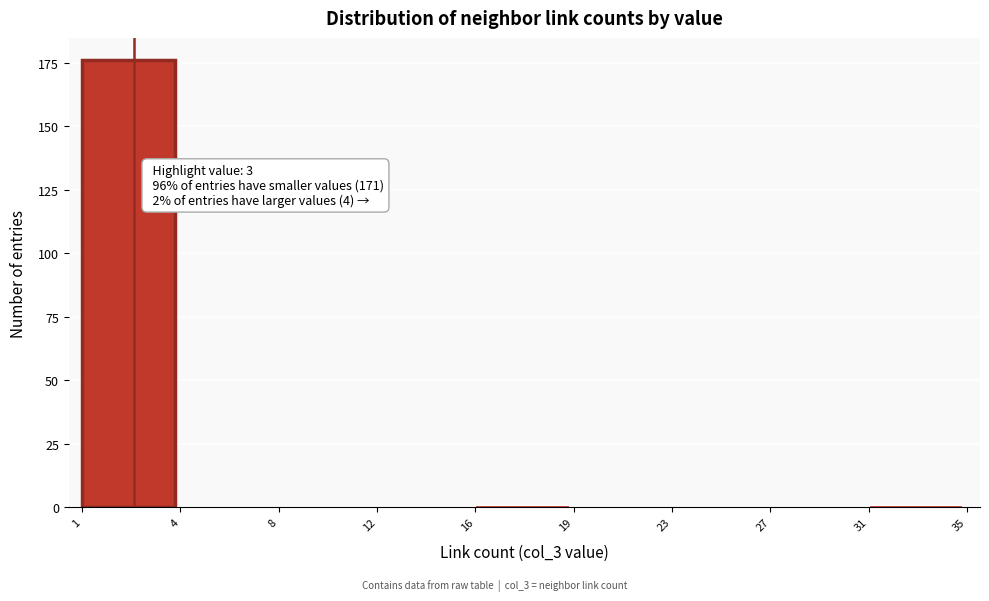

Reading left to right, list all the values displayed in this chart.

1=176	4=0	8=0	12=0	16=1	19=0	23=0	27=0	31=1